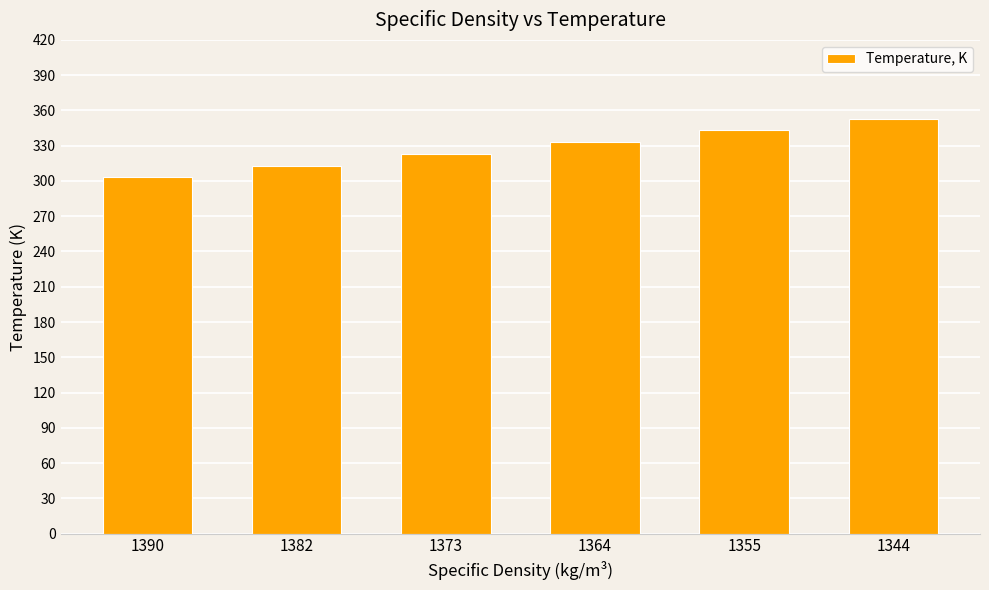

Does the chart contain any negative values?

No